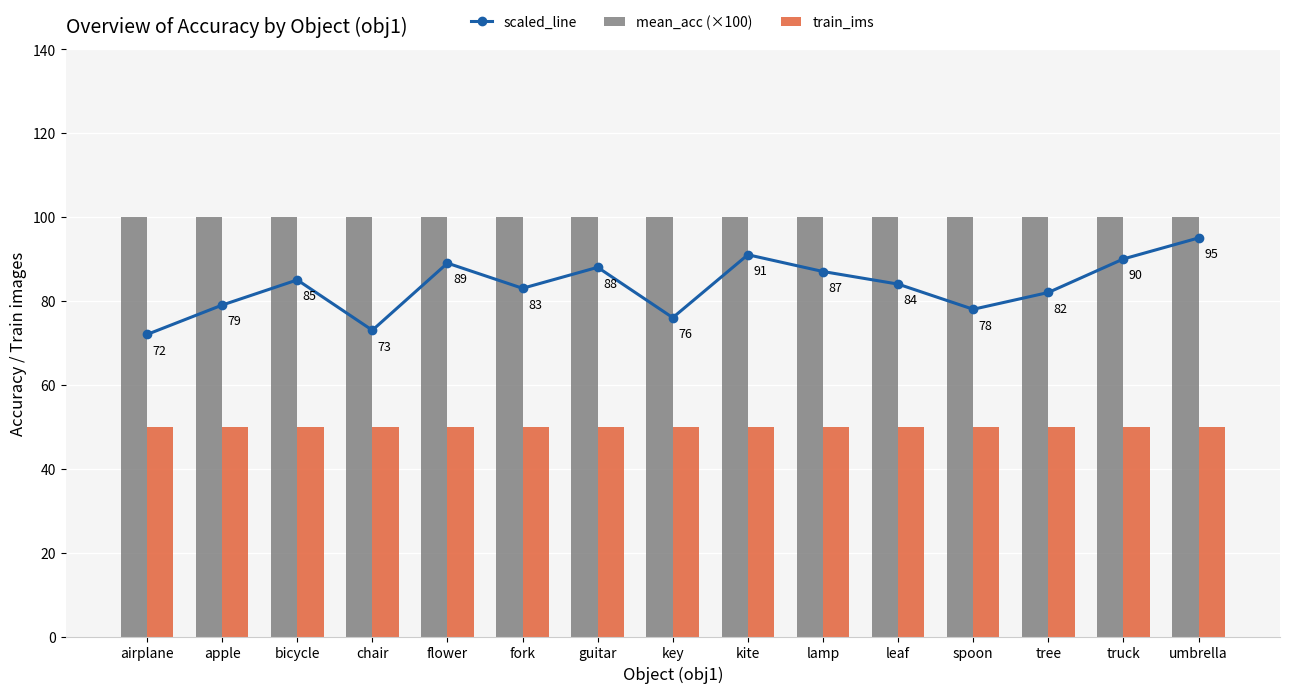

Which series has the widest spread of values?

scaled_line